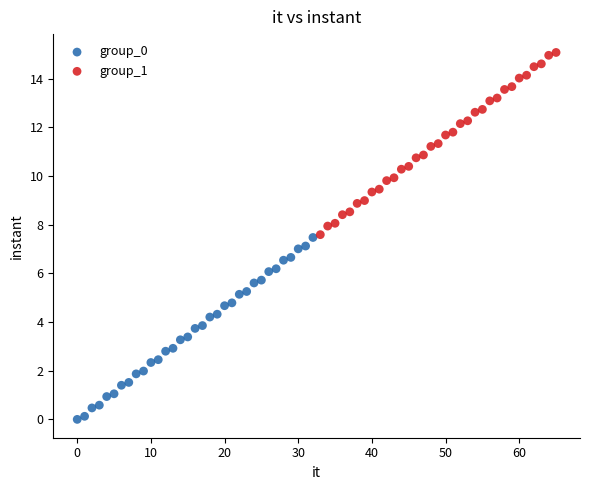

Which series contains the lowest Y value?

group_0